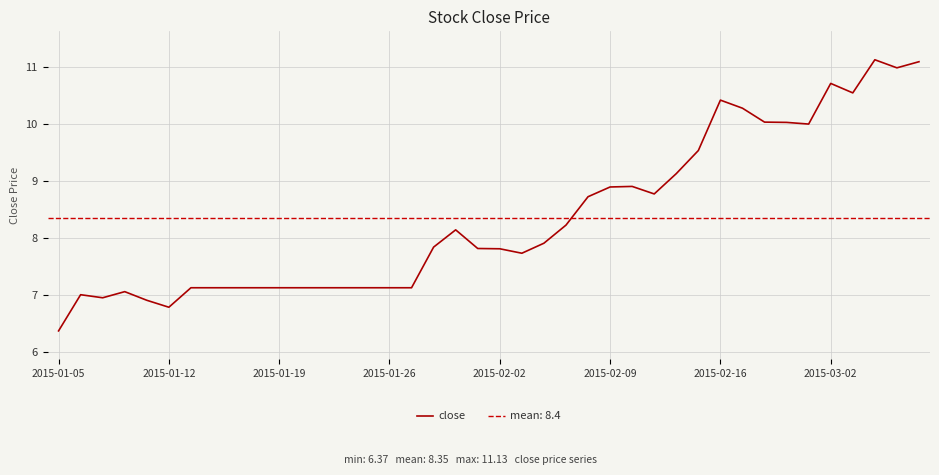

True or false: there are more than 2 points higher than both neighbors.

True